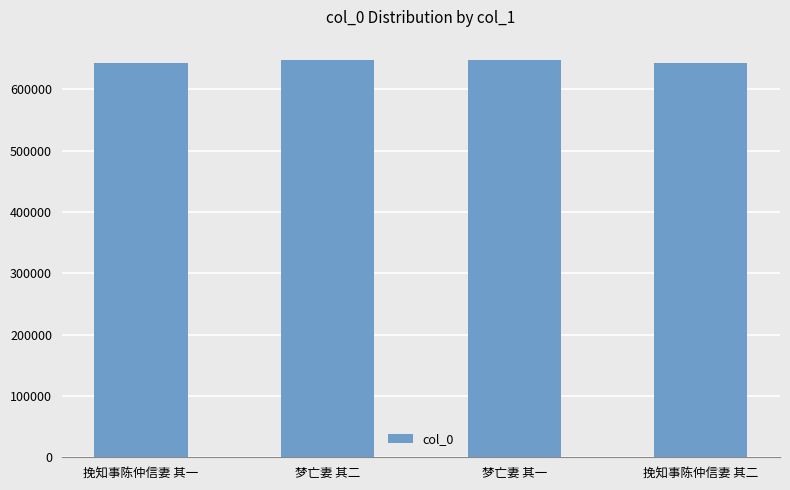

What is the average value?

646052